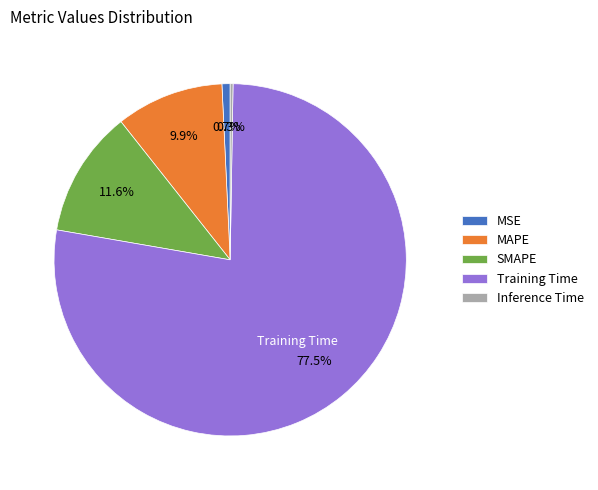

Which category has the biggest portion of the pie?

Training Time